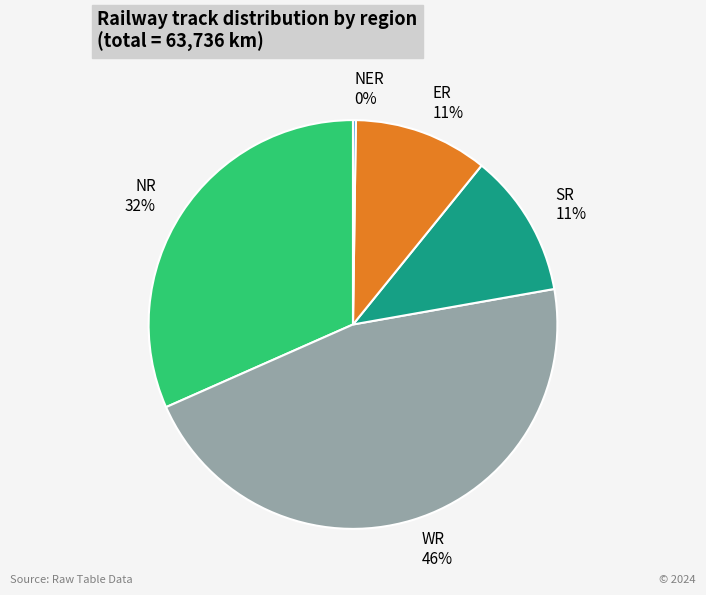

Which category has the biggest portion of the pie?

WR